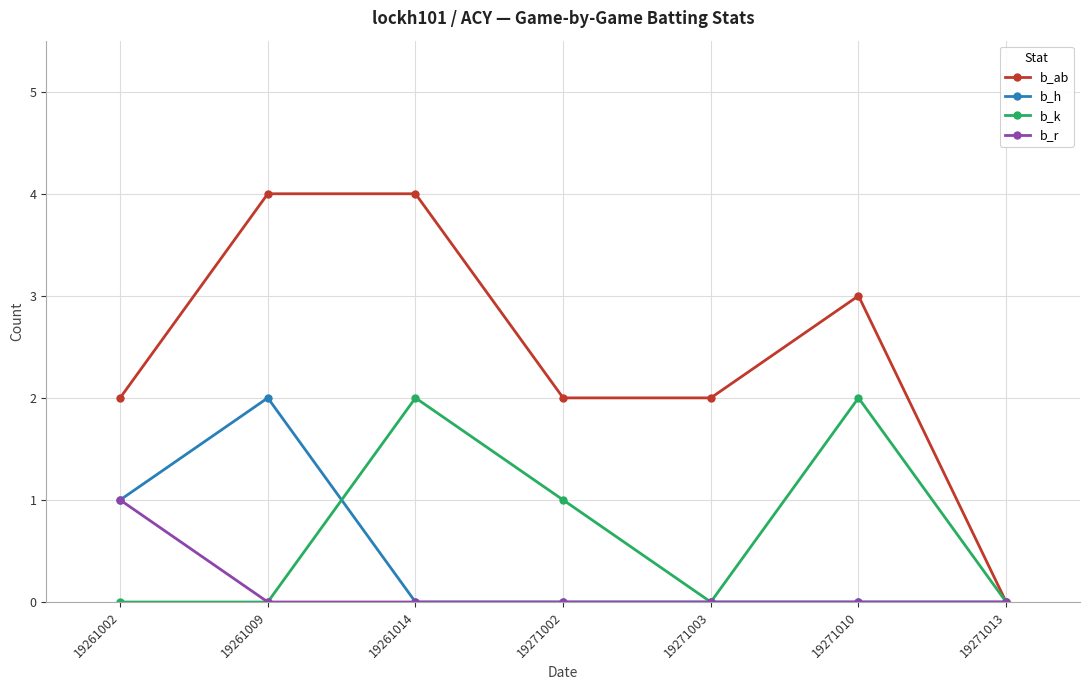

Is the value of b_r at 19271010 greater than the value of b_ab at 19261014?

No